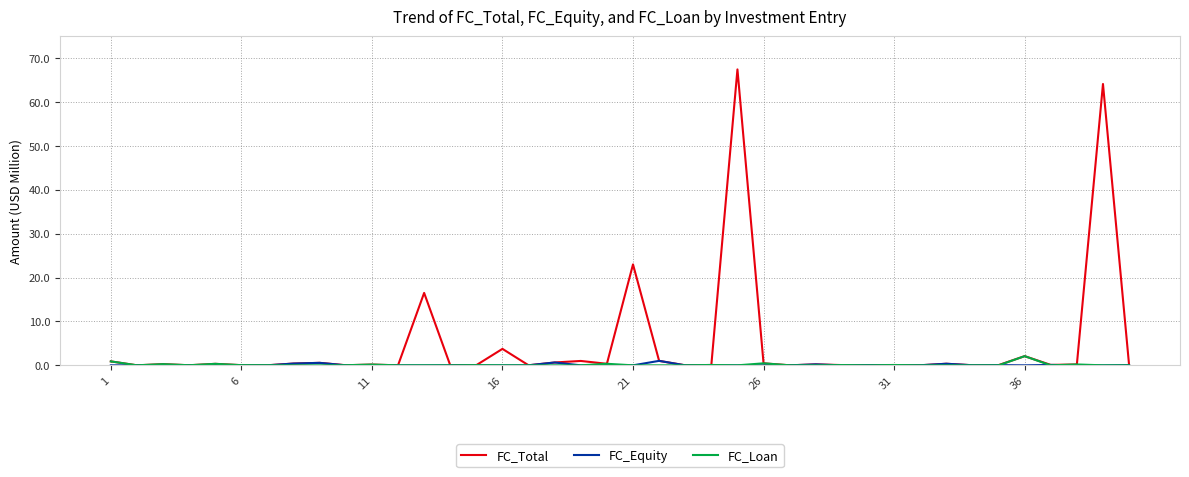

Which series has the largest range (max minus min)?

FC_Total